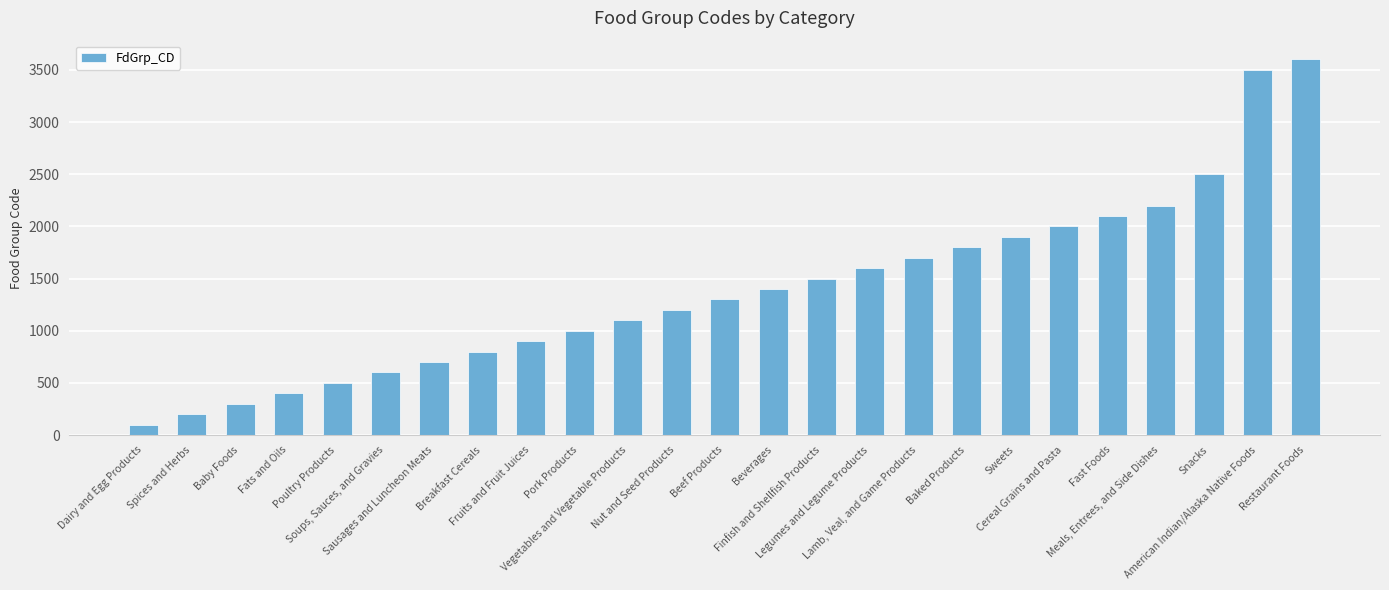

Reading left to right, extract all data points from this chart.

Dairy and Egg Products=100	Spices and Herbs=200	Baby Foods=300	Fats and Oils=400	Poultry Products=500	Soups, Sauces, and Gravies=600	Sausages and Luncheon Meats=700	Breakfast Cereals=800	Fruits and Fruit Juices=900	Pork Products=1000	Vegetables and Vegetable Products=1100	Nut and Seed Products=1200	Beef Products=1300	Beverages=1400	Finfish and Shellfish Products=1500	Legumes and Legume Products=1600	Lamb, Veal, and Game Products=1700	Baked Products=1800	Sweets=1900	Cereal Grains and Pasta=2000	Fast Foods=2100	Meals, Entrees, and Side Dishes=2200	Snacks=2500	American Indian/Alaska Native Foods=3500	Restaurant Foods=3600